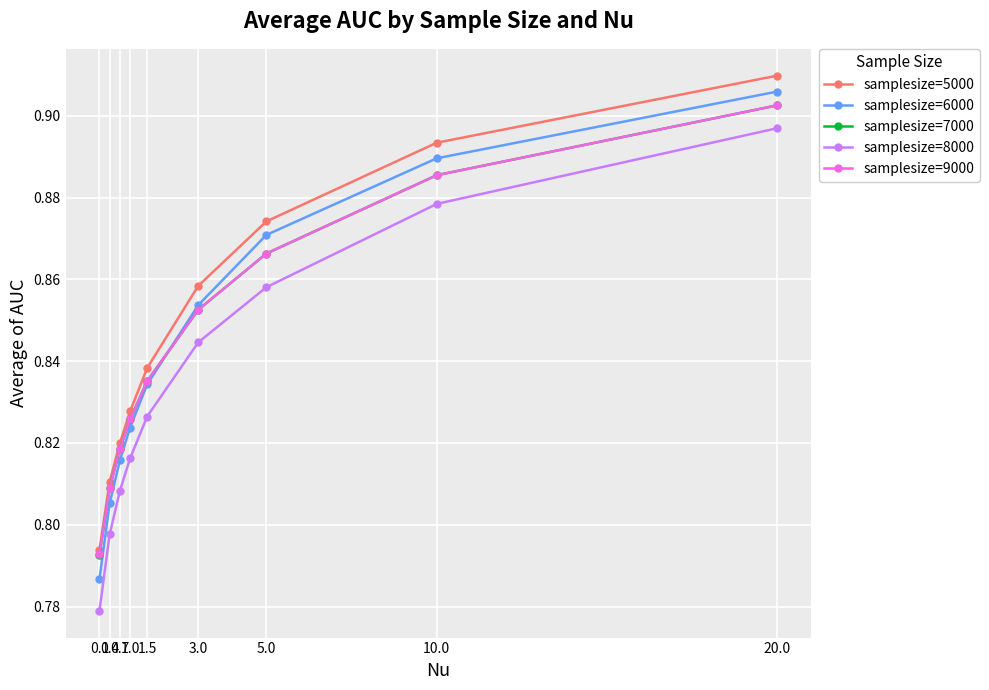

Between 0.7 and 3.0, which series saw the biggest shift?

samplesize=5000